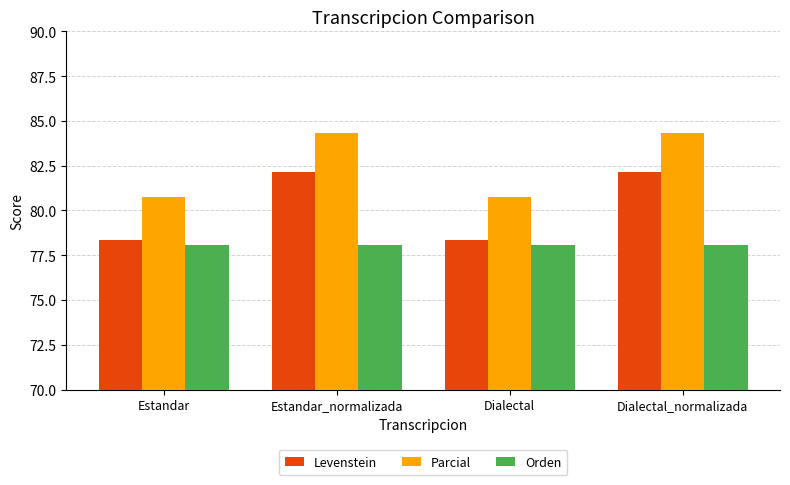

How many distinct data groups are displayed?

3